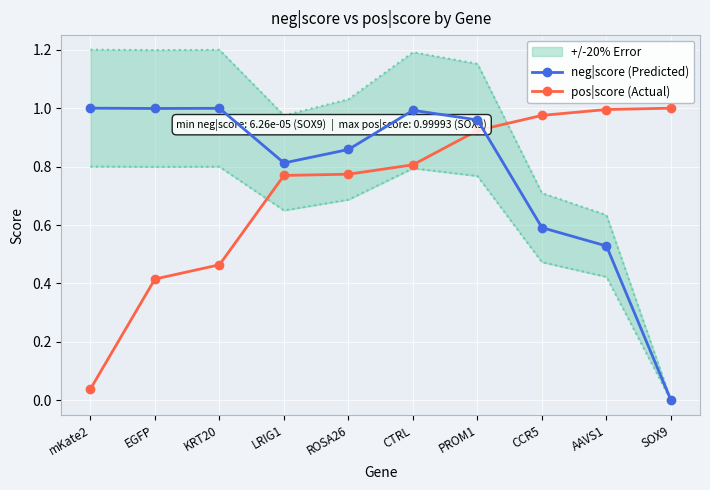

What is the value of the pos|score (Actual) point at the 2nd from the left?

0.4